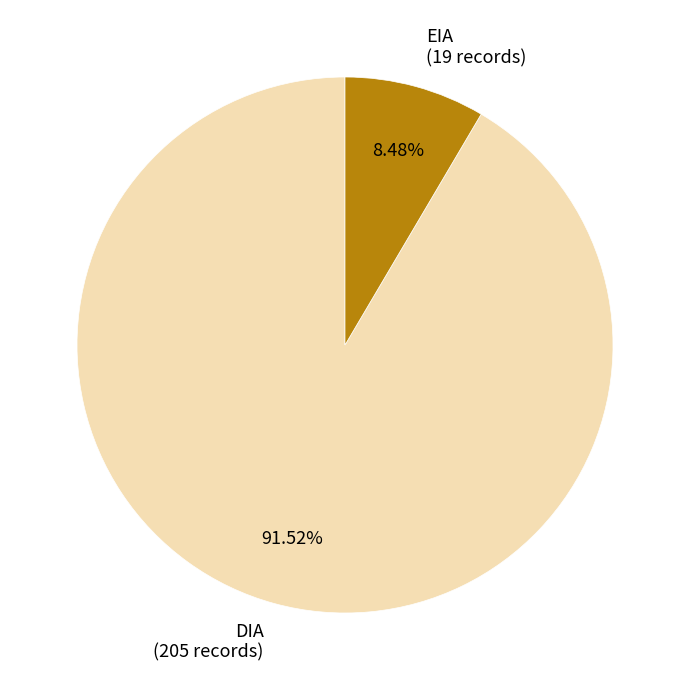

Count the number of slices in the pie.

2